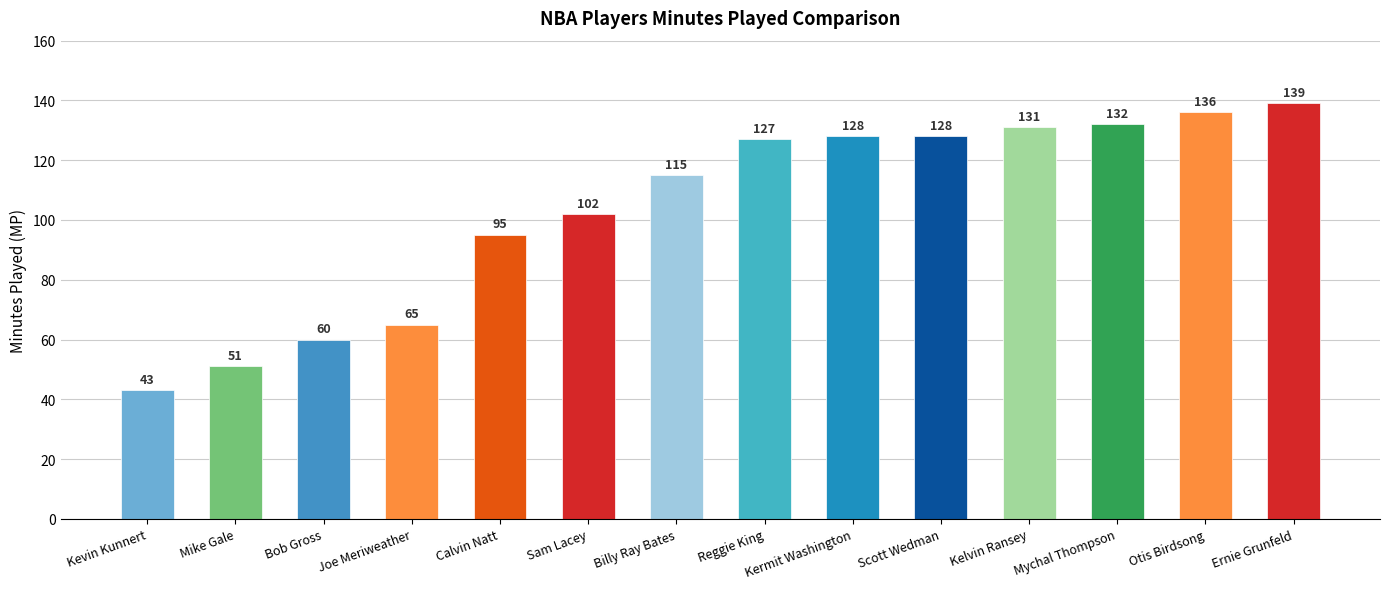

How many bars are there in total?

14